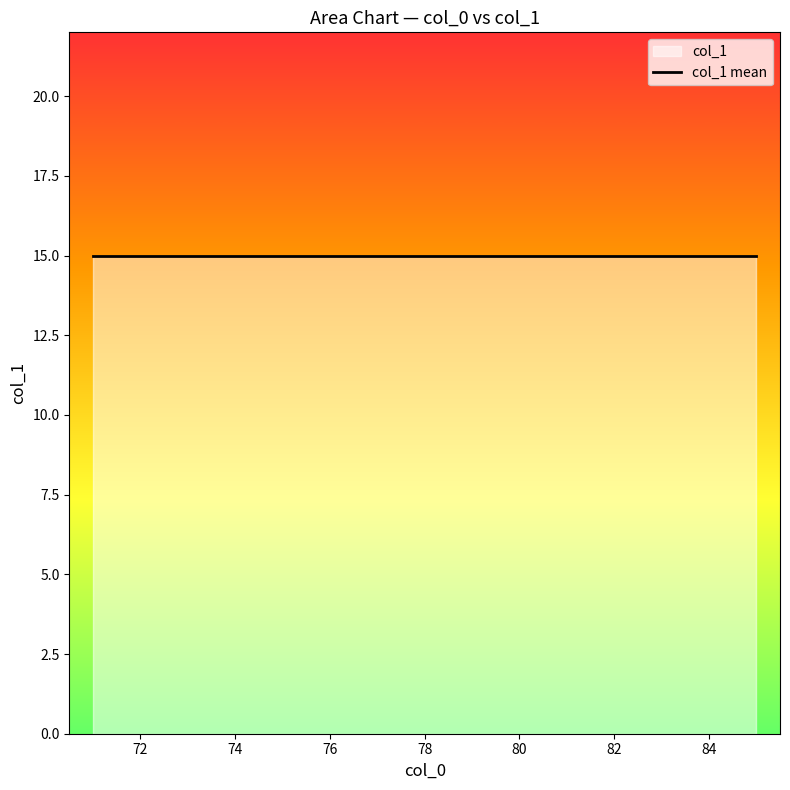

Between 71 and 71, which is larger?

71